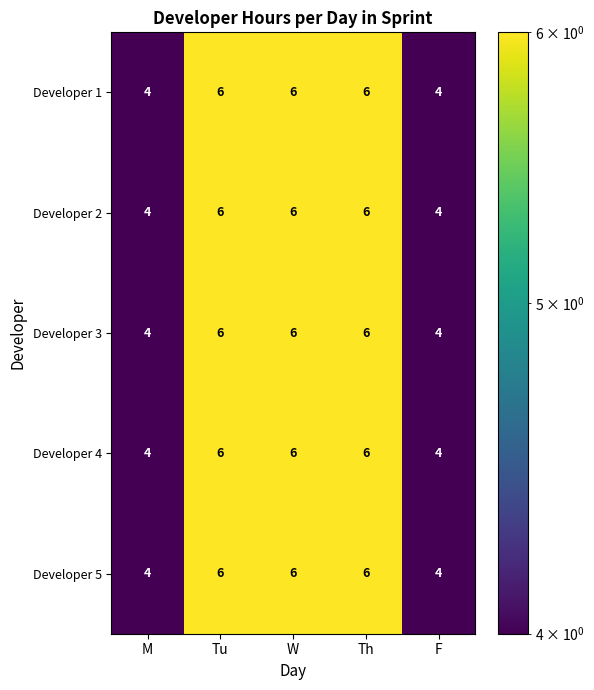

What value does the Developer 5 series have at Tu?

6